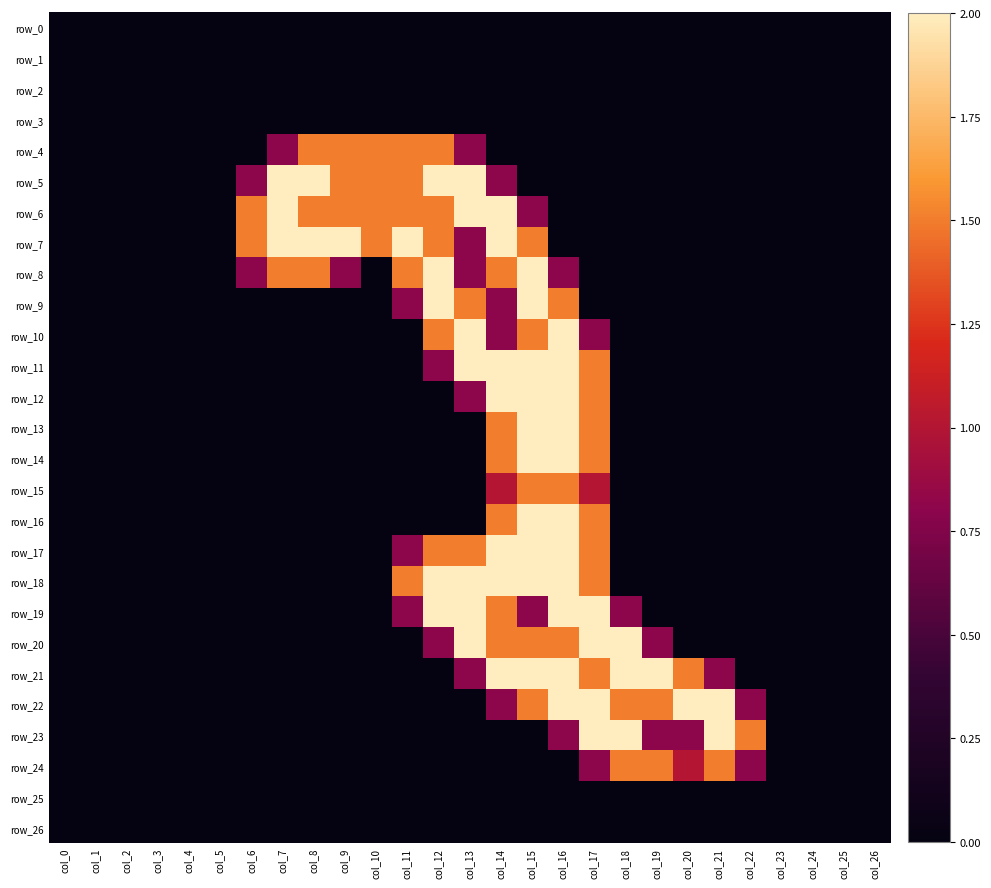

What is the greatest value displayed?

2.0